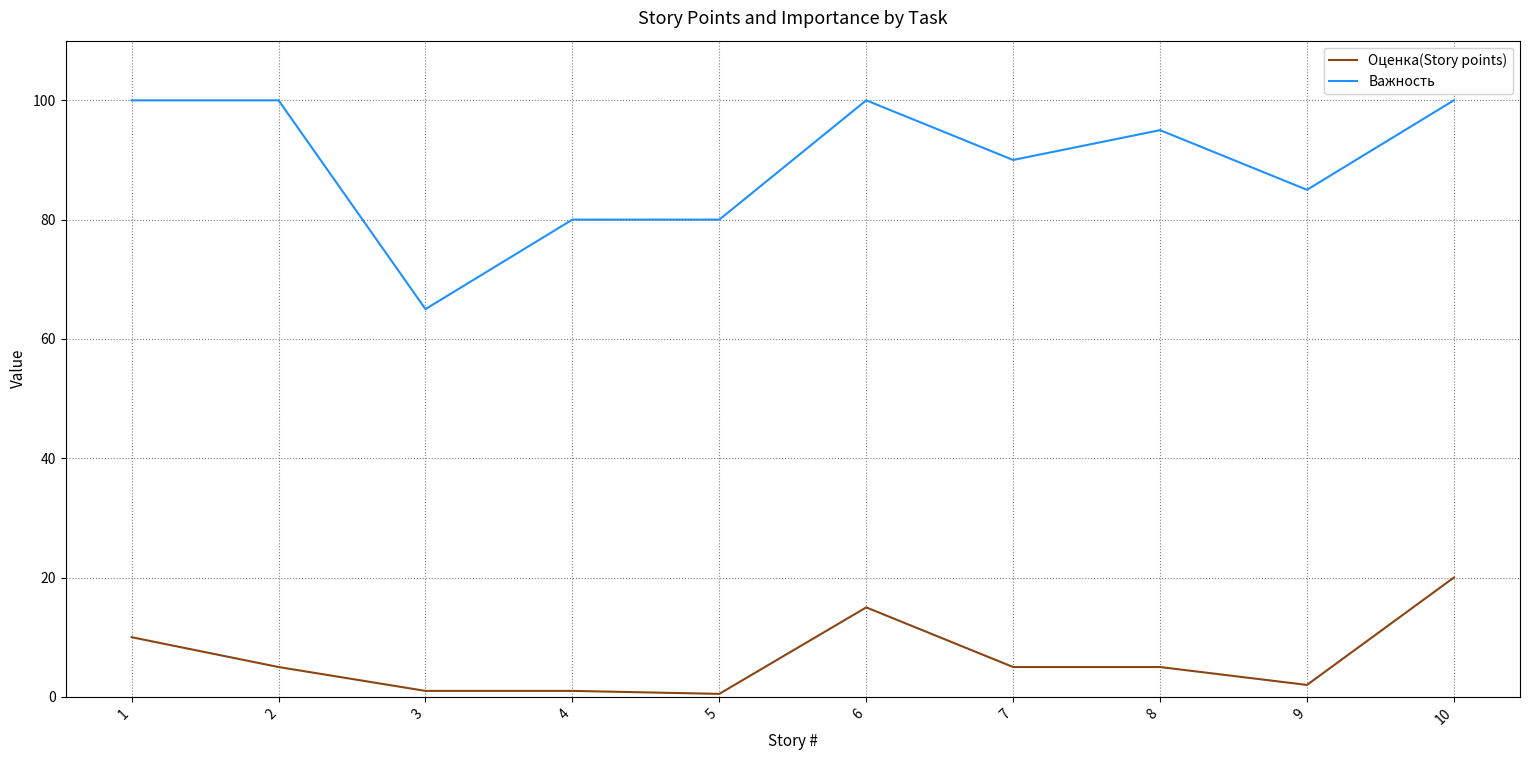

What is the minimum value for Важность?

65.0